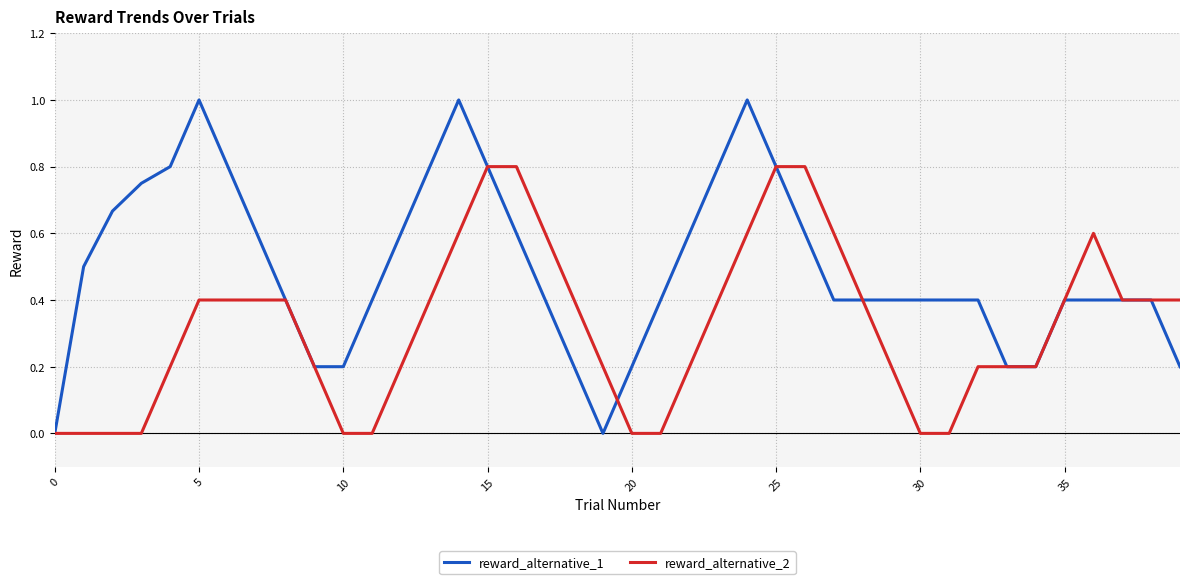

Which series has the largest total across all categories?

reward_alternative_1